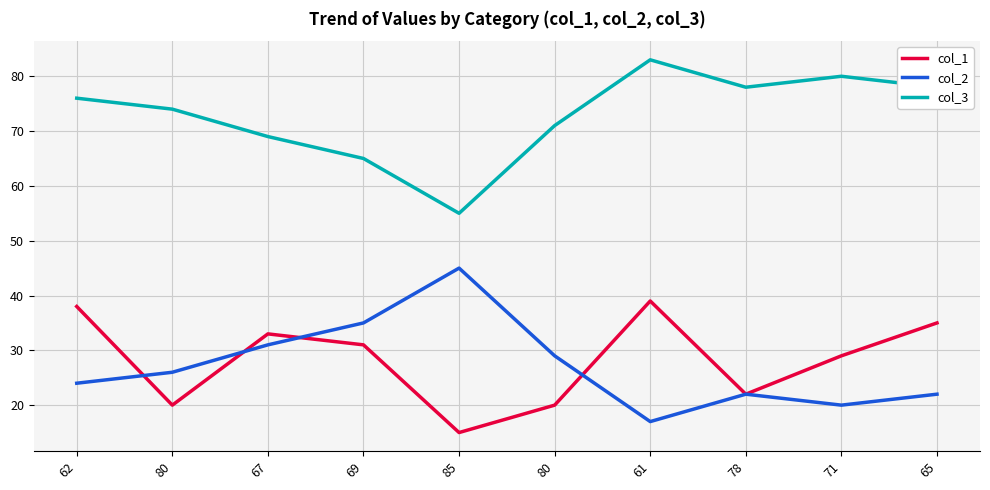

How many lines are shown in the chart?

3